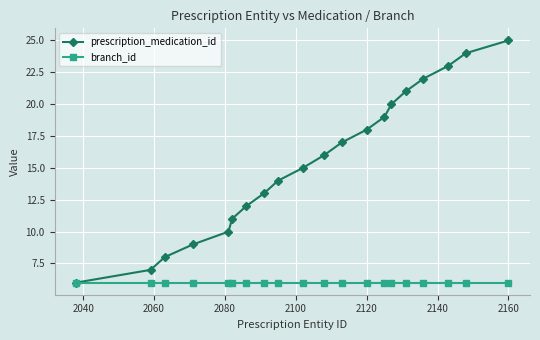

True or false: prescription_medication_id has more than 2 points higher than both neighbors.

False